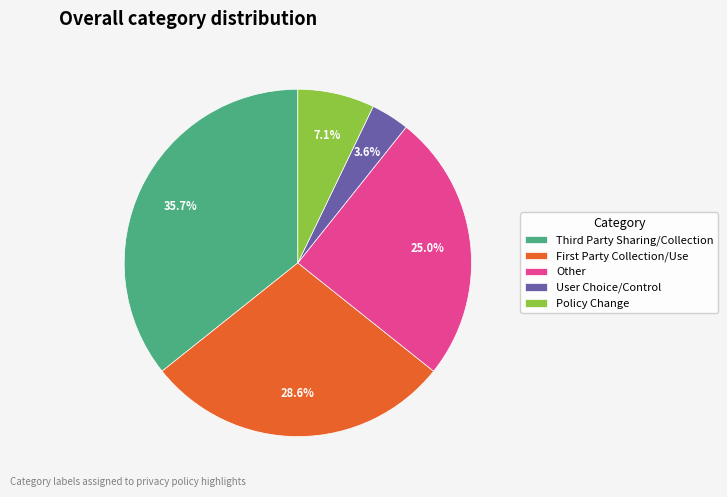

Is there any slice that represents more than half of the pie?

No